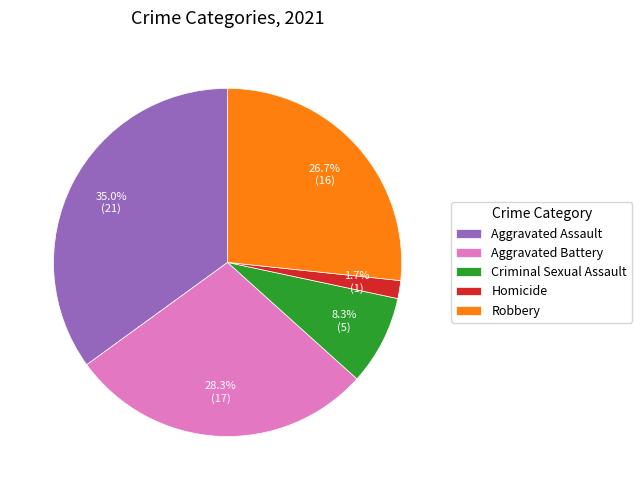

Which category has the smallest portion of the pie?

Homicide